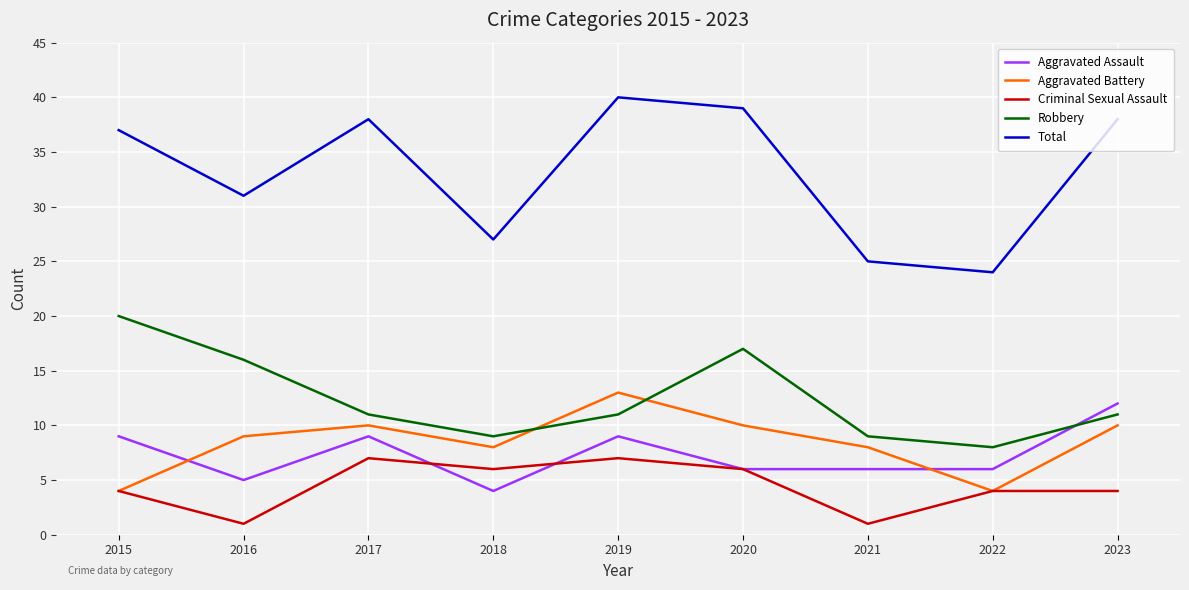

The Aggravated Assault series shows 3 at 2019. True or false?

False